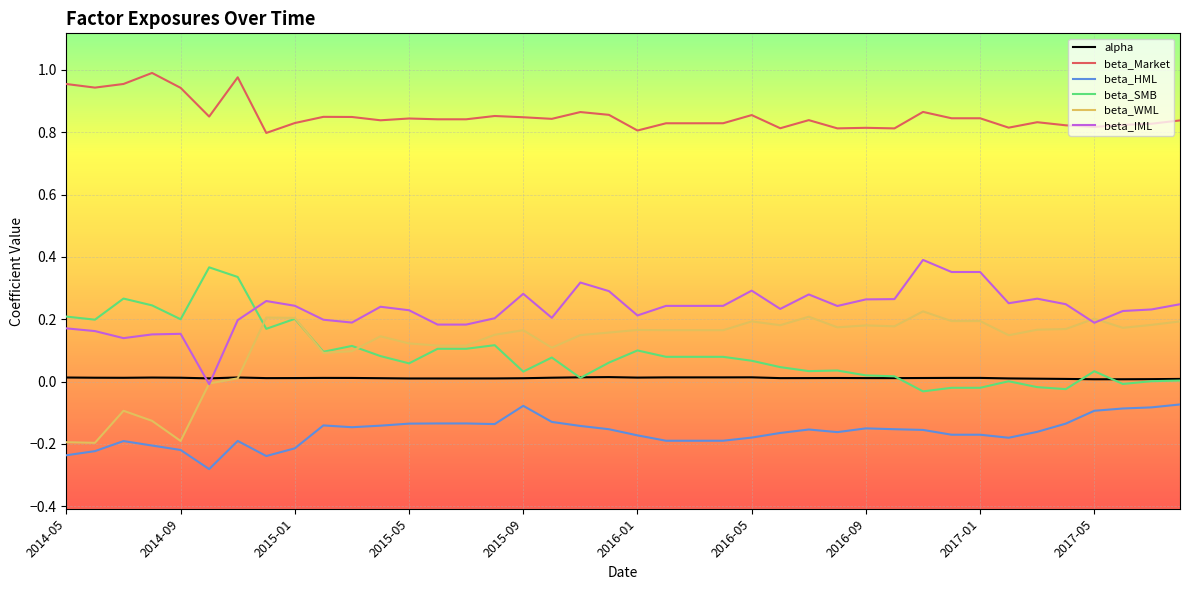

How many times do beta_IML and beta_SMB cross each other?

1